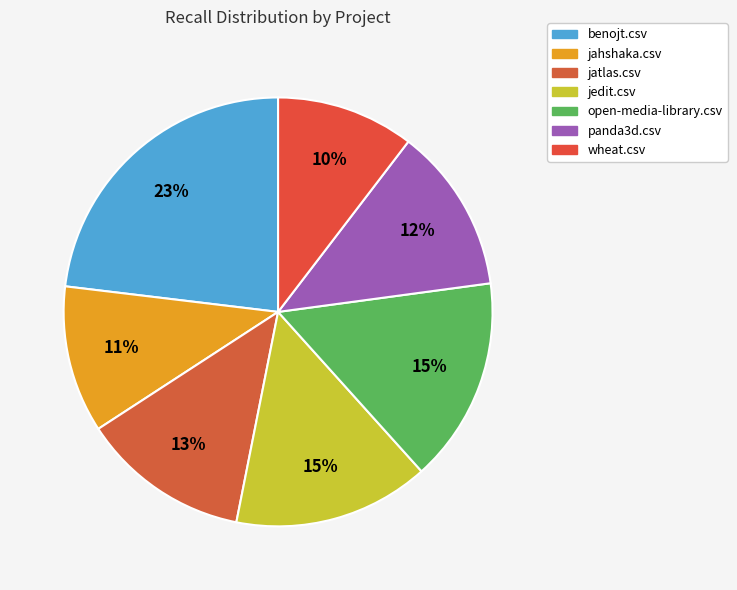

Do benojt.csv and jahshaka.csv together represent more than half of the pie?

No